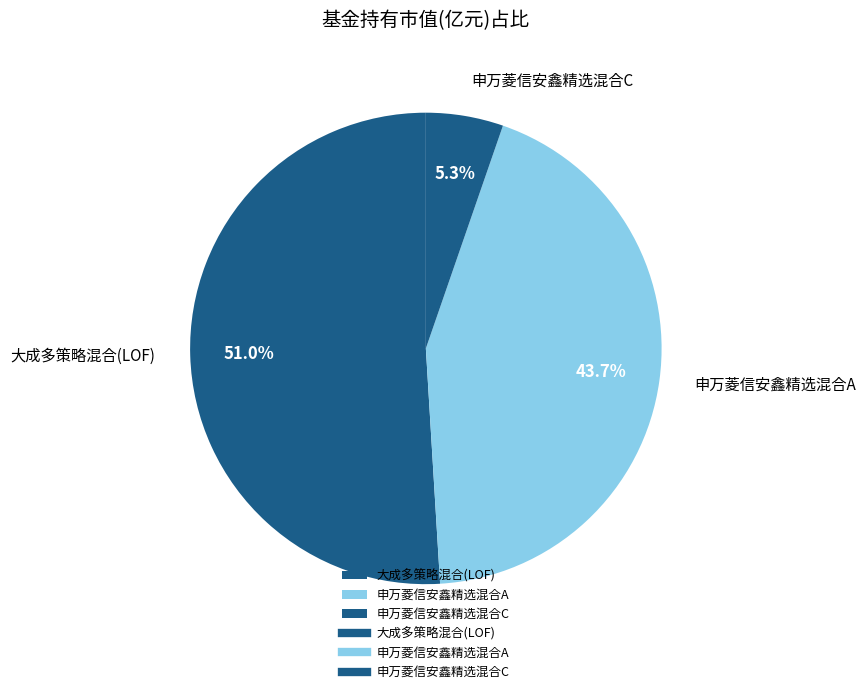

Does 申万菱信安鑫精选混合A represent more than half of the total?

No